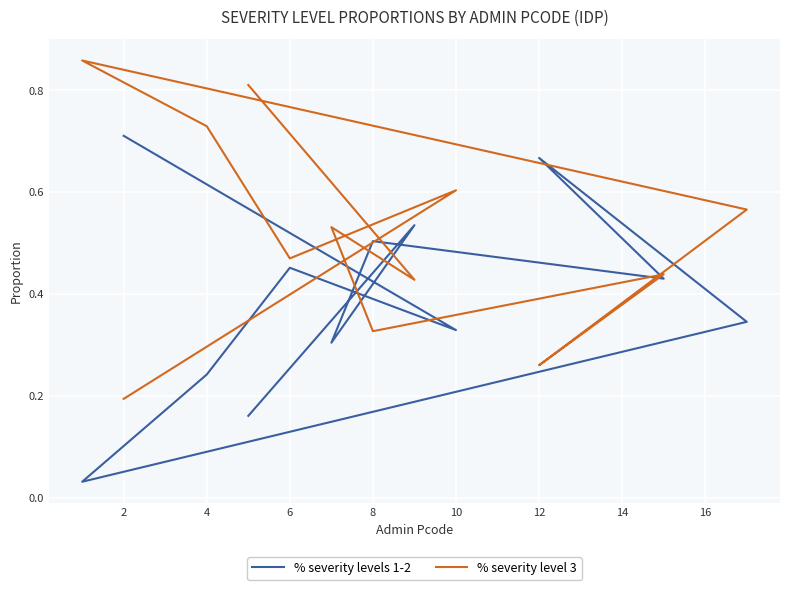

At which category does % severity levels 1-2 reach its first local peak?

4